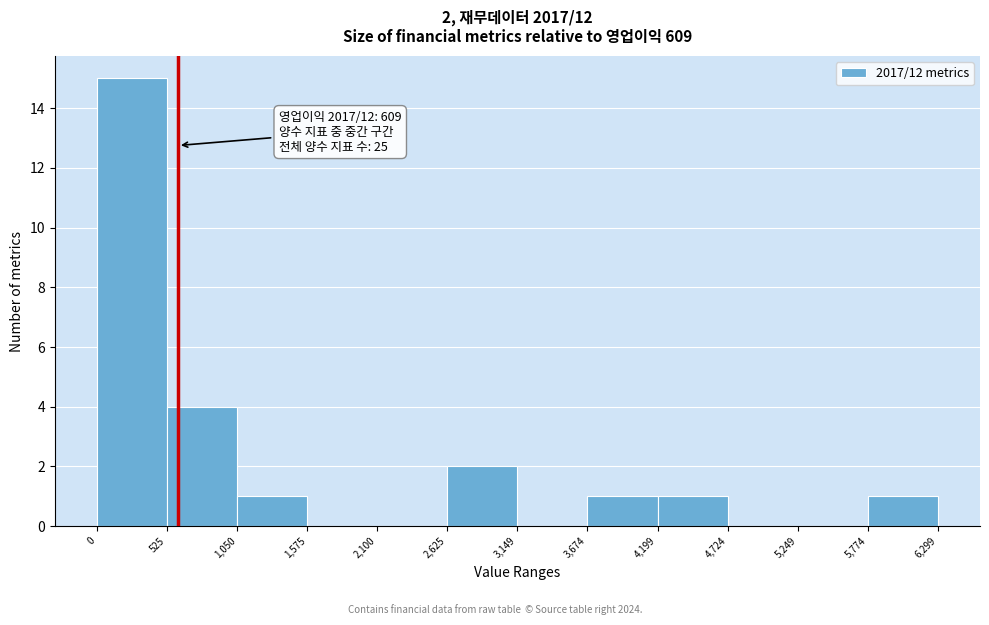

Which range on the x-axis has the tallest bar?

0 to 525